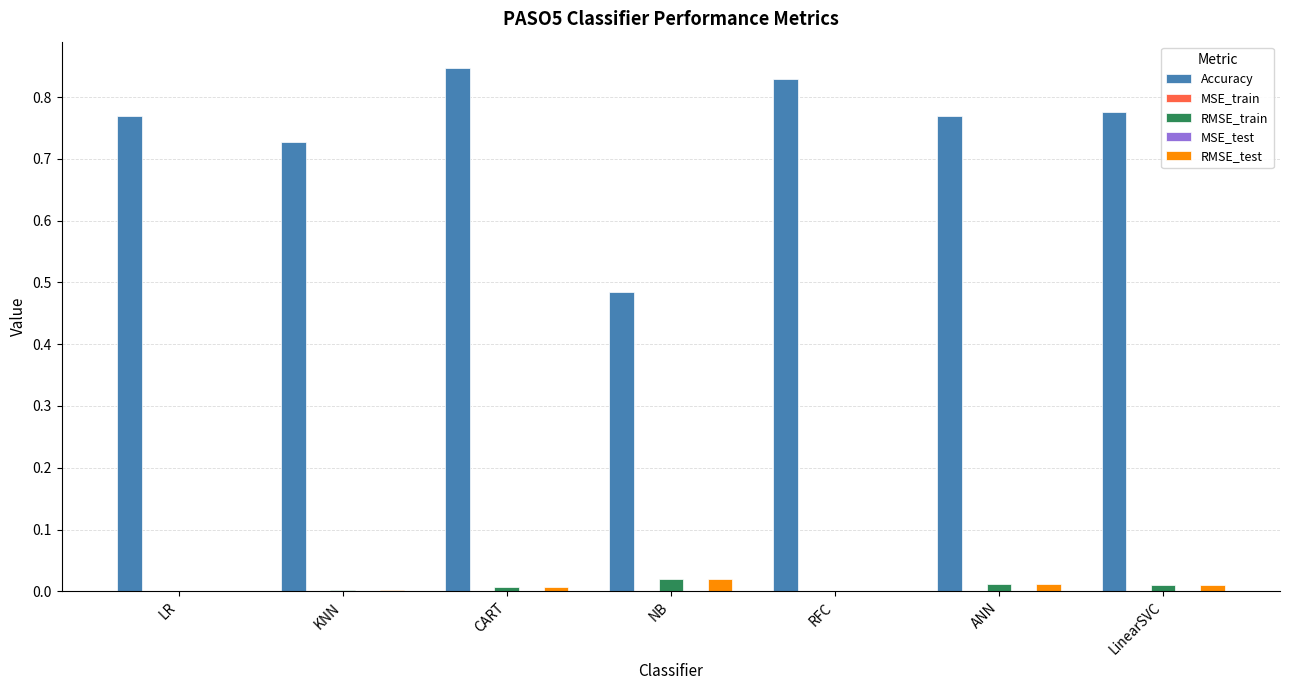

Which series has the largest total across all categories?

Accuracy